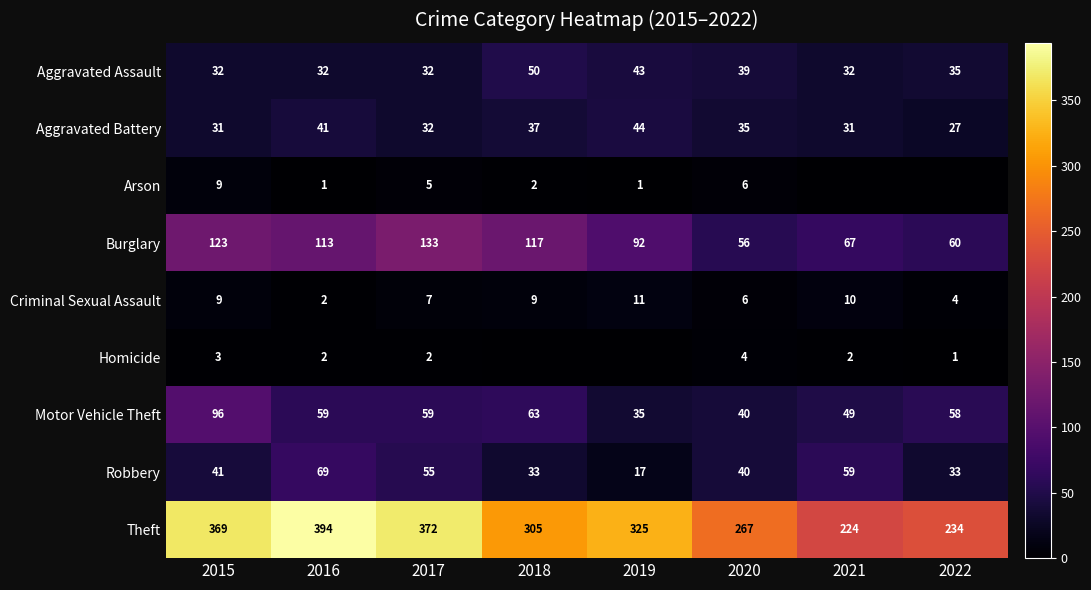

What value does the Theft series have at 2017, to the nearest 5?

370